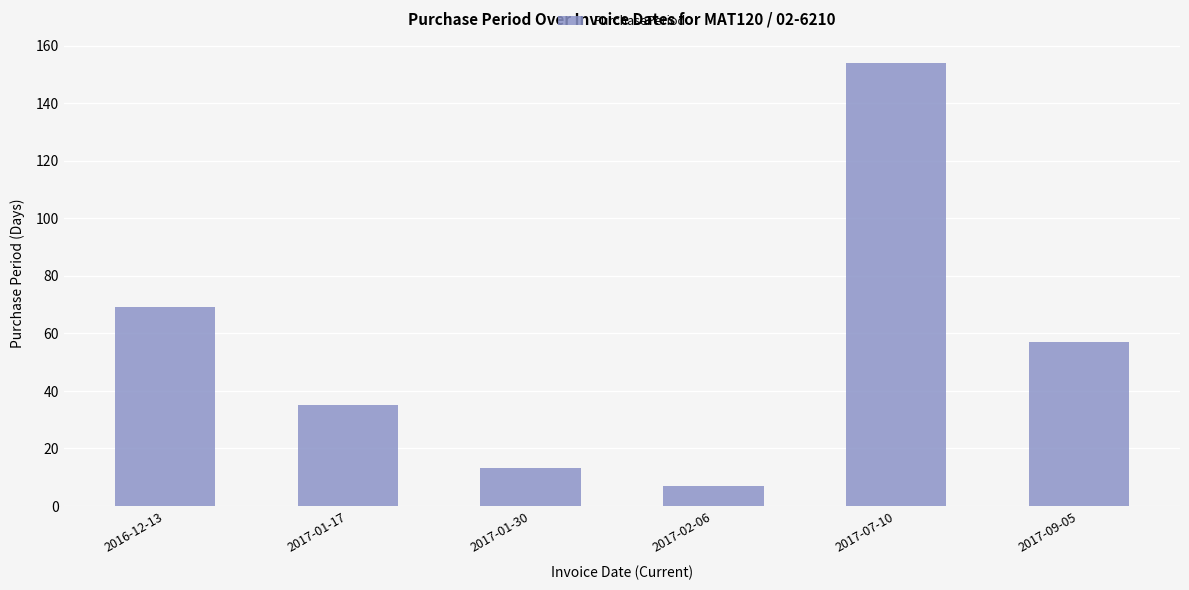

Which label corresponds to the smallest value in the chart?

2017-02-06